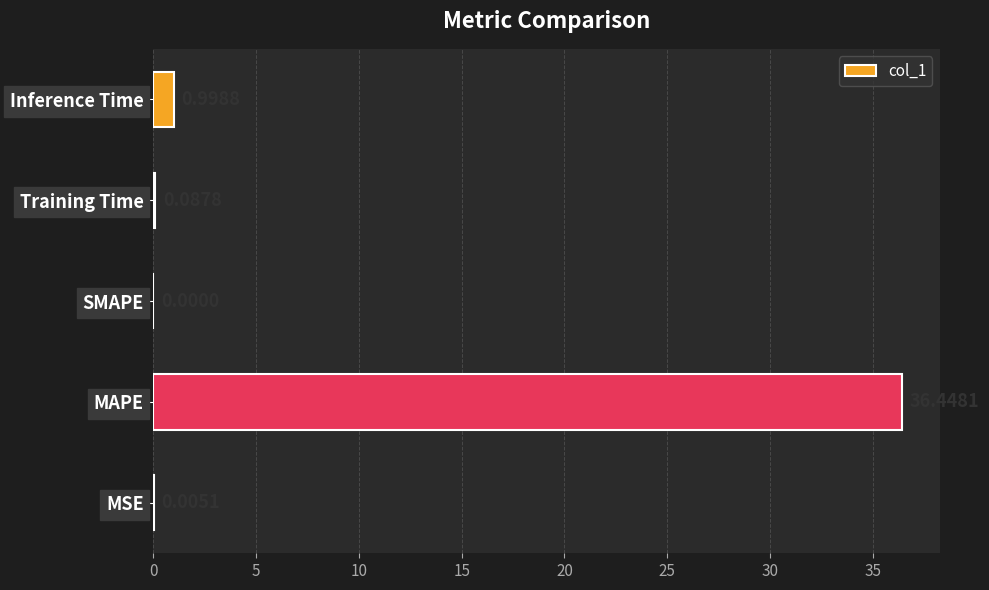

At which label is the value closest to 18?

Inference Time